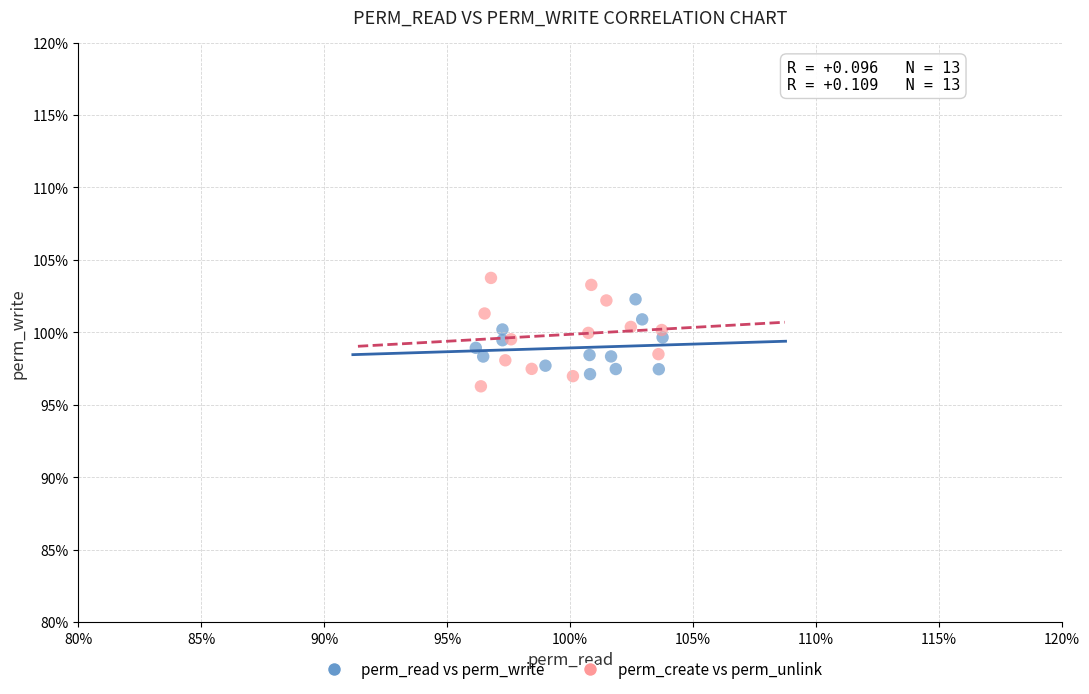

Which series has the widest spread of Y values?

perm_create vs perm_unlink